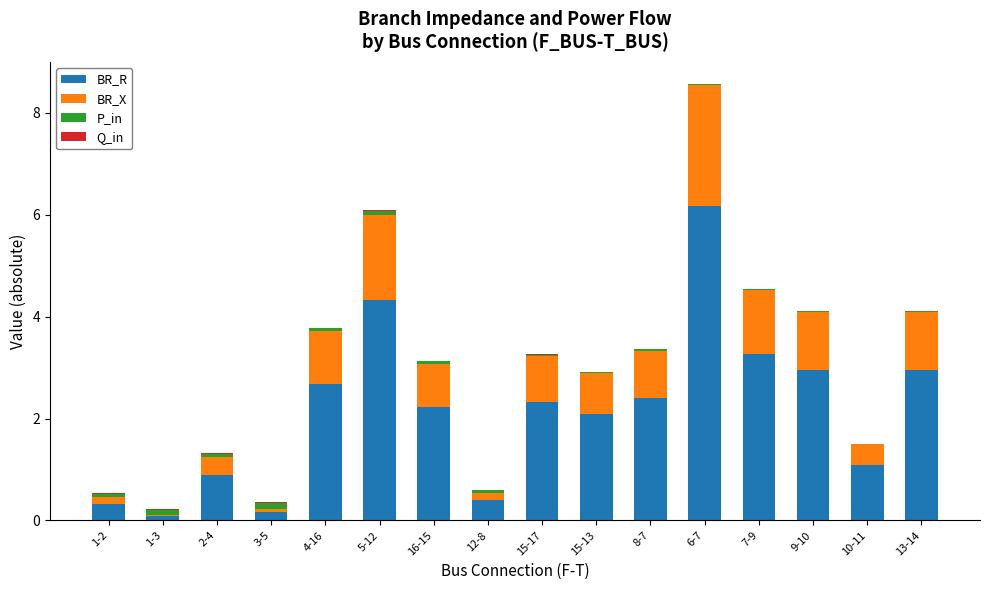

What is the highest value of the BR_R series?

6.2